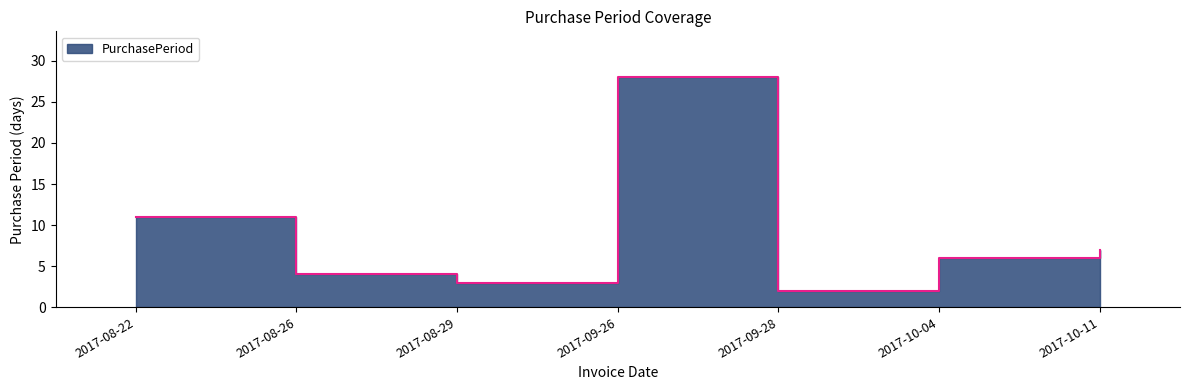

Rank the categories by value from highest to lowest.

2017-09-26, 2017-08-22, 2017-10-11, 2017-10-04, 2017-08-26, 2017-08-29, 2017-09-28